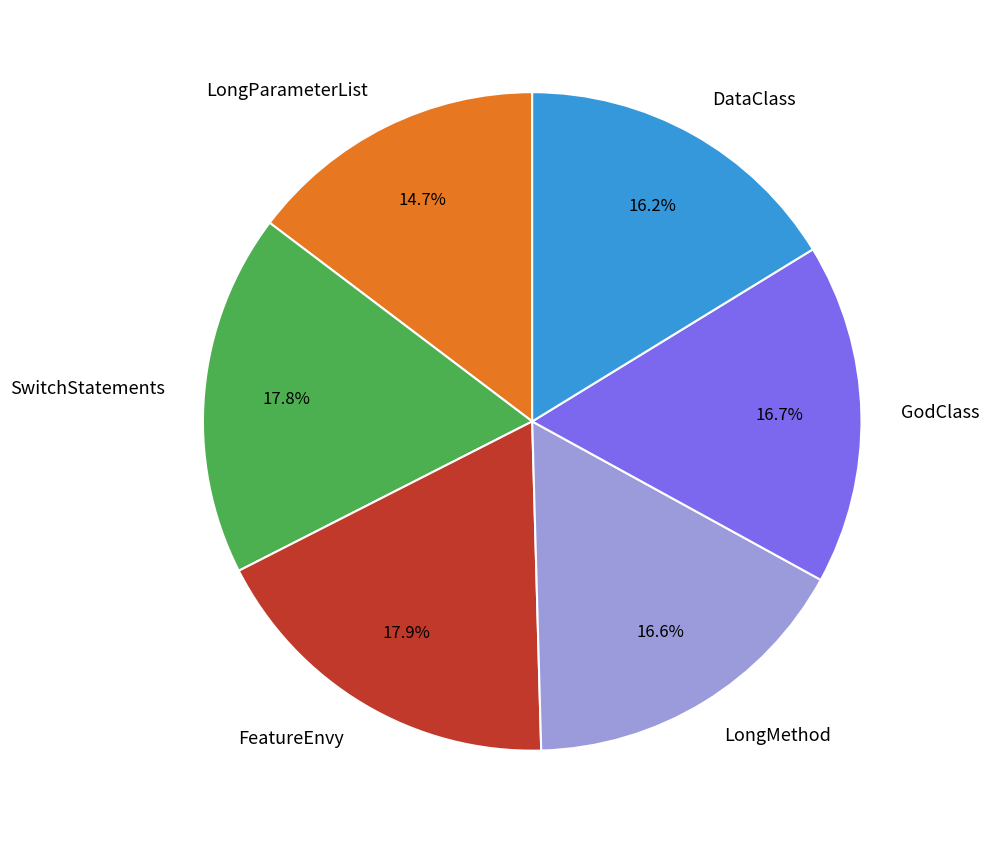

To the nearest percent, what portion does LongMethod represent?

17%